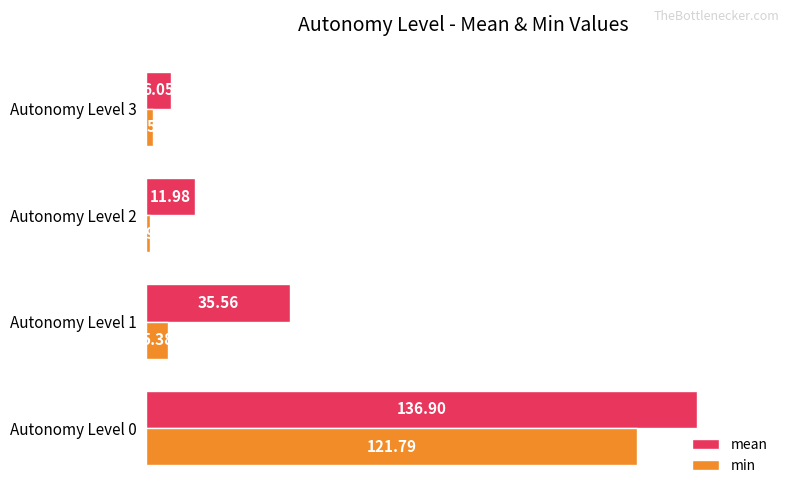

How many categories are shown in the chart?

4